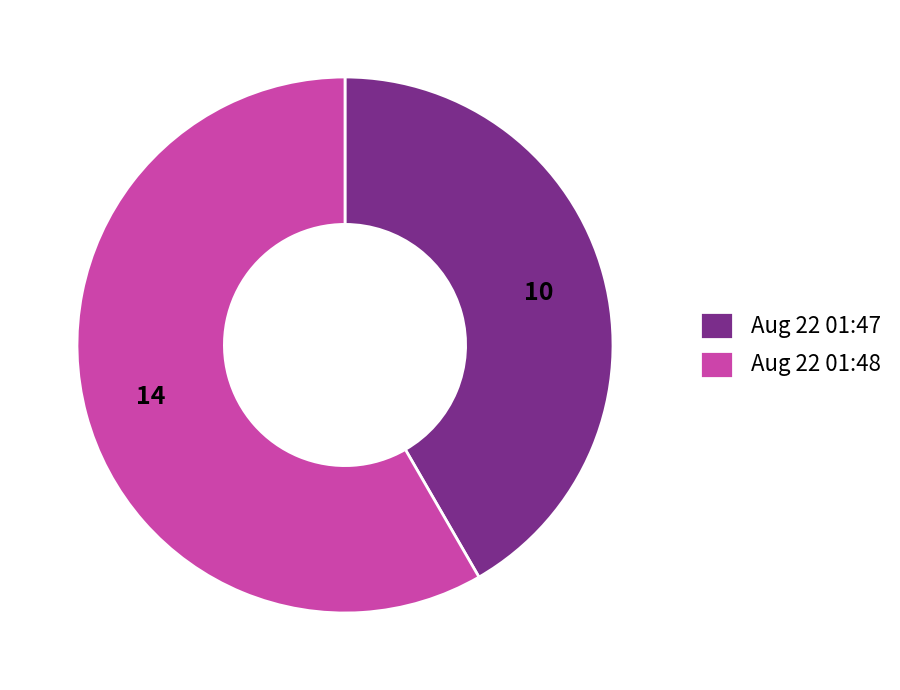

Is it true that Aug 22 01:48 is 46% of the pie?

False